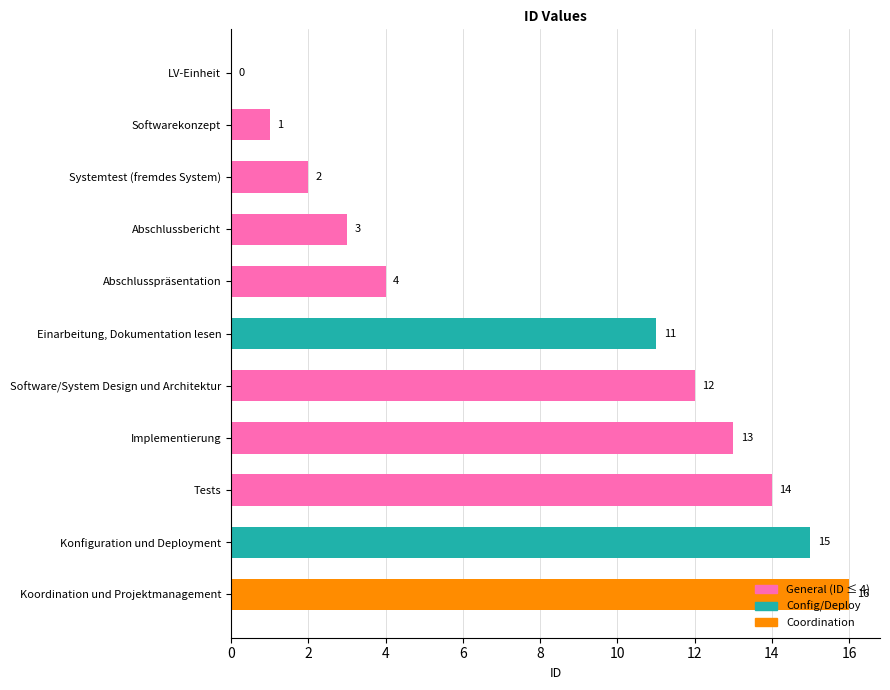

How many series are shown in this chart?

1